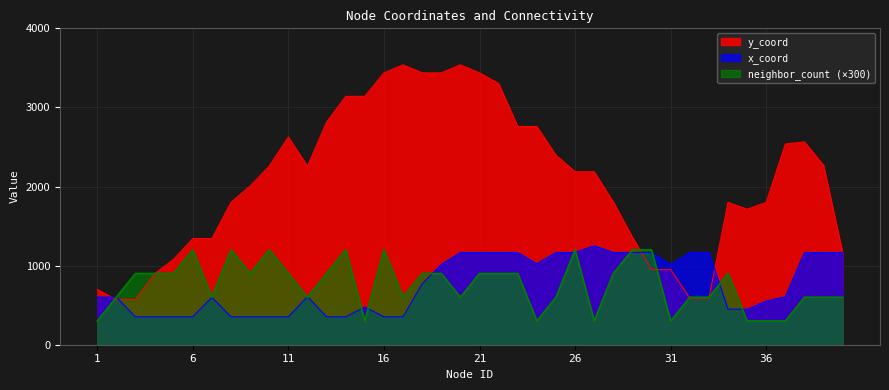

Where do x_coord and y_coord first cross each other?

1 and 2